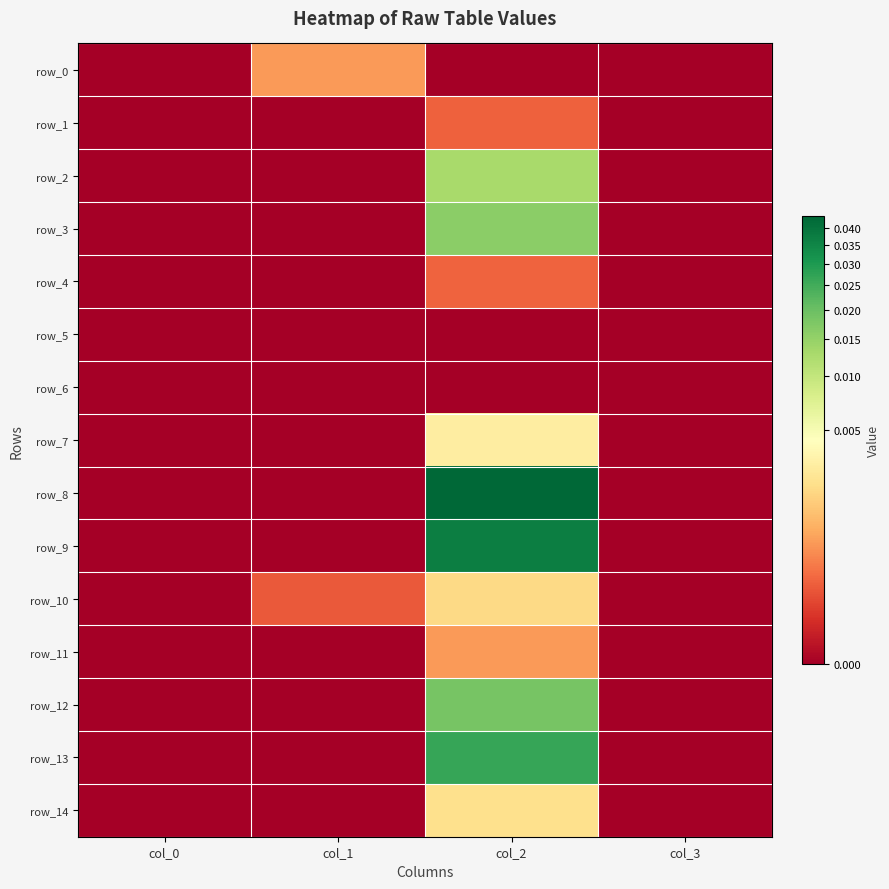

The row_0 series shows 0.0 at col_2. True or false?

True